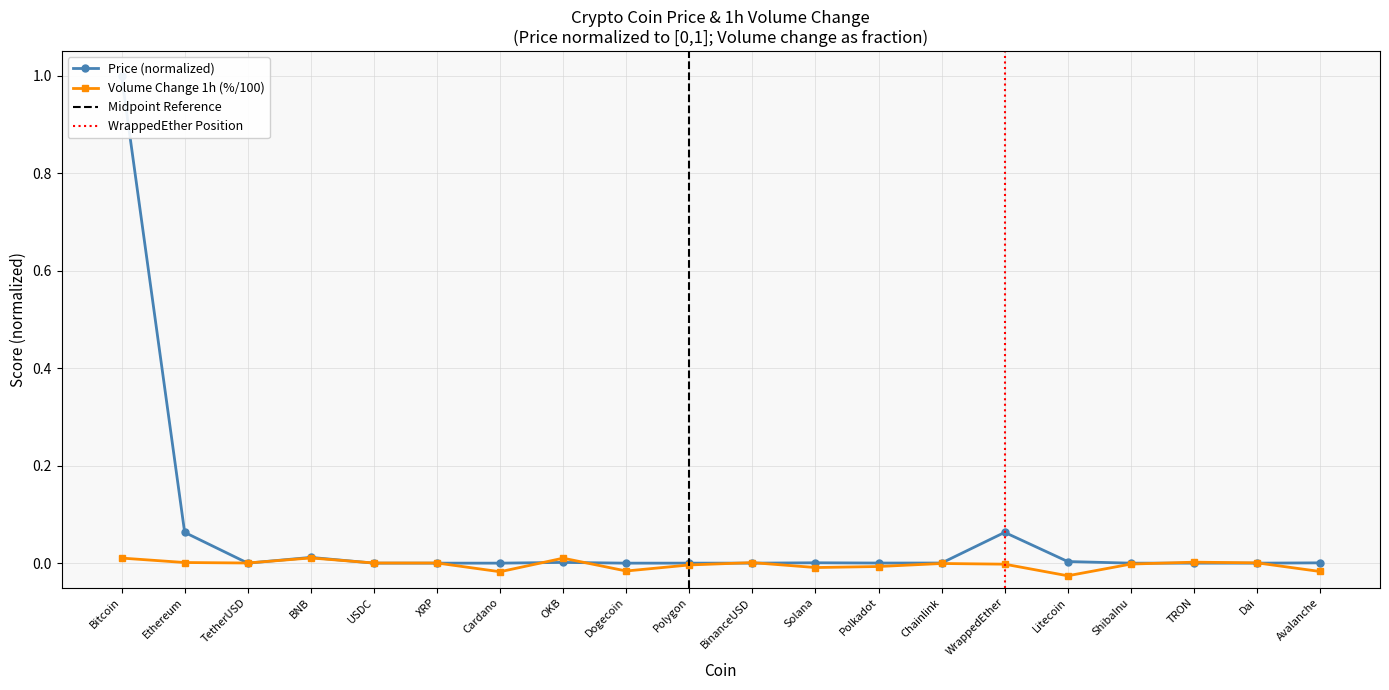

True or false: Price has a value of 0.0 at TRON.

True